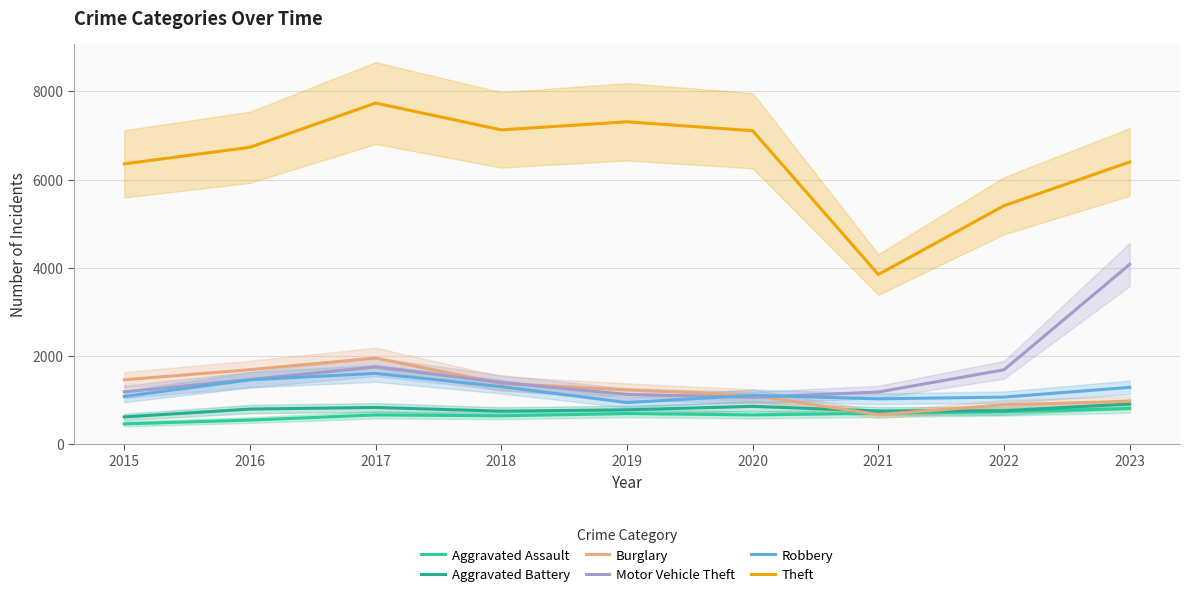

List the series in order of their peak value, highest first.

Theft, Motor Vehicle Theft, Burglary, Robbery, Aggravated Battery, Aggravated Assault